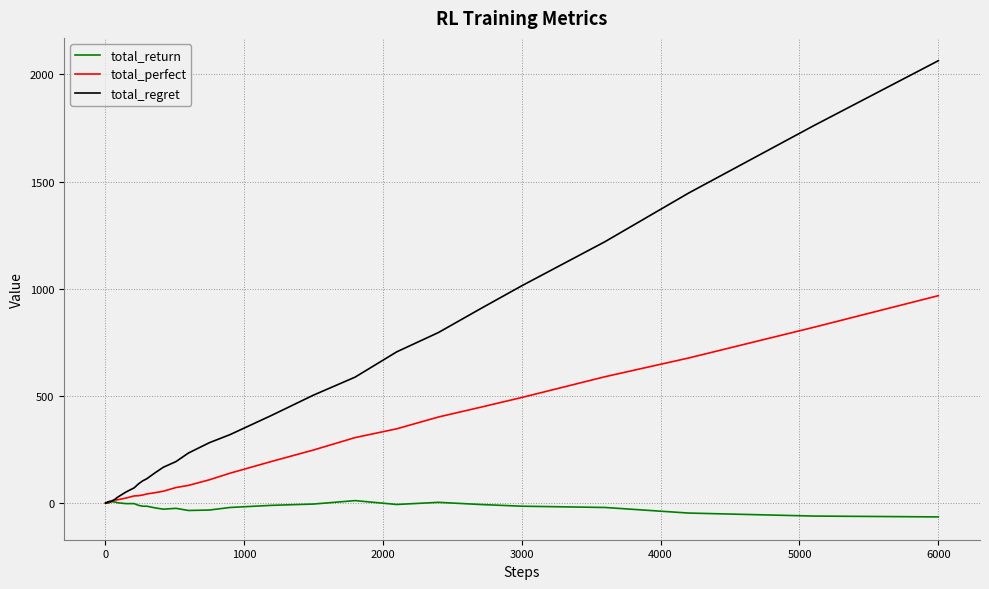

Rank the series by their maximum value, from highest to lowest.

total_regret, total_perfect, total_return